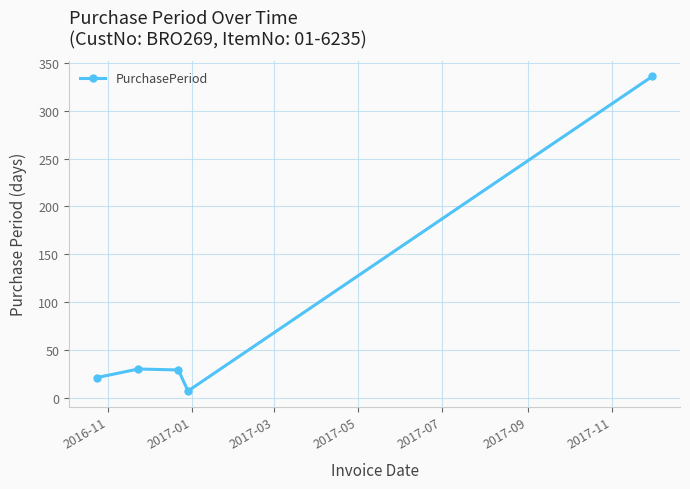

What is the greatest value displayed?

336